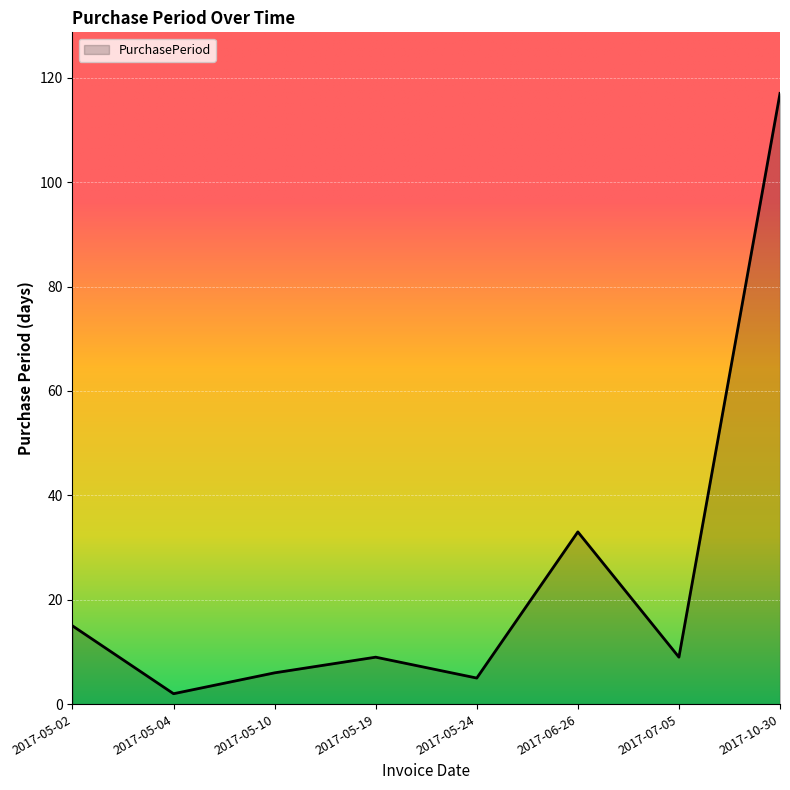

Does the chart display data point markers on the line(s)?

No